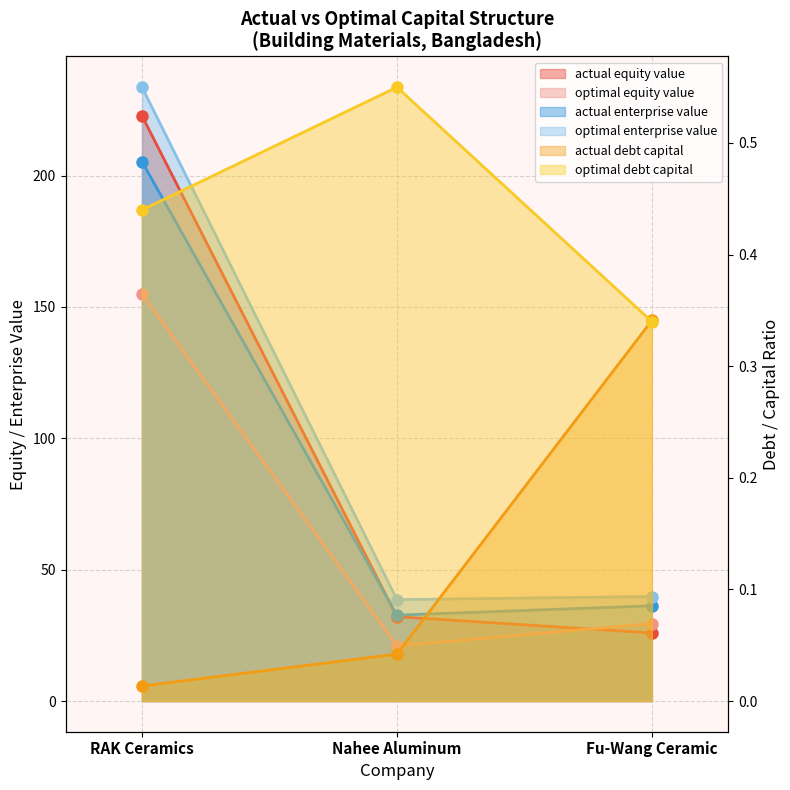

Which series has the largest total across all categories?

optimal_enterprise_value